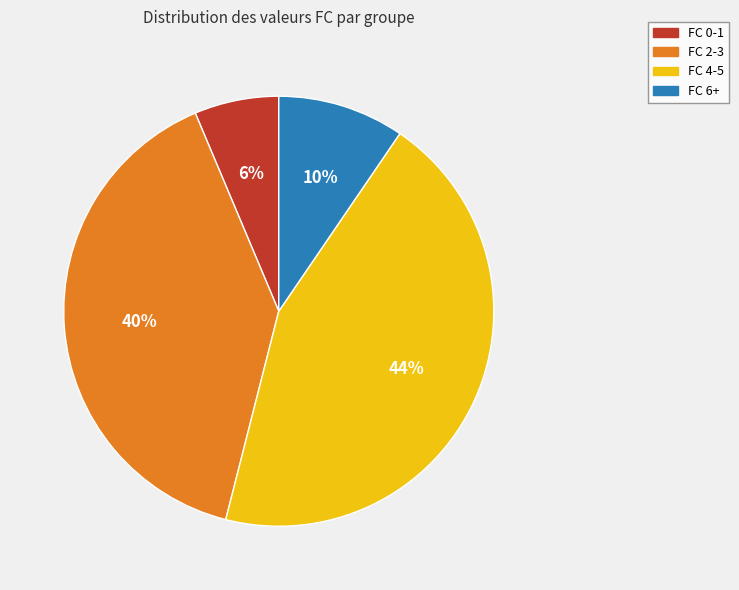

True or false: FC 6+ accounts for 10% of the total.

True